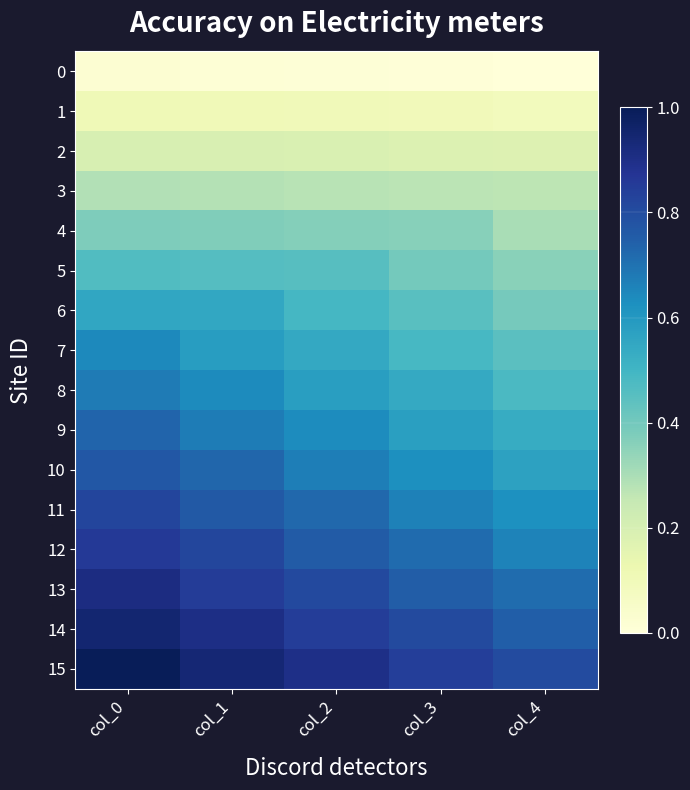

Which category has the lowest value across all series?

col_4